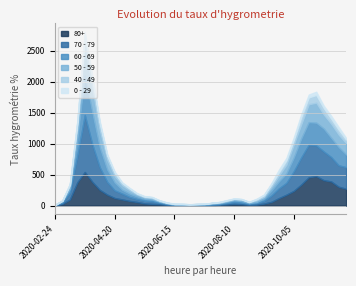

Where is 0 - 29 nearest to the value 26?

2020-03-16